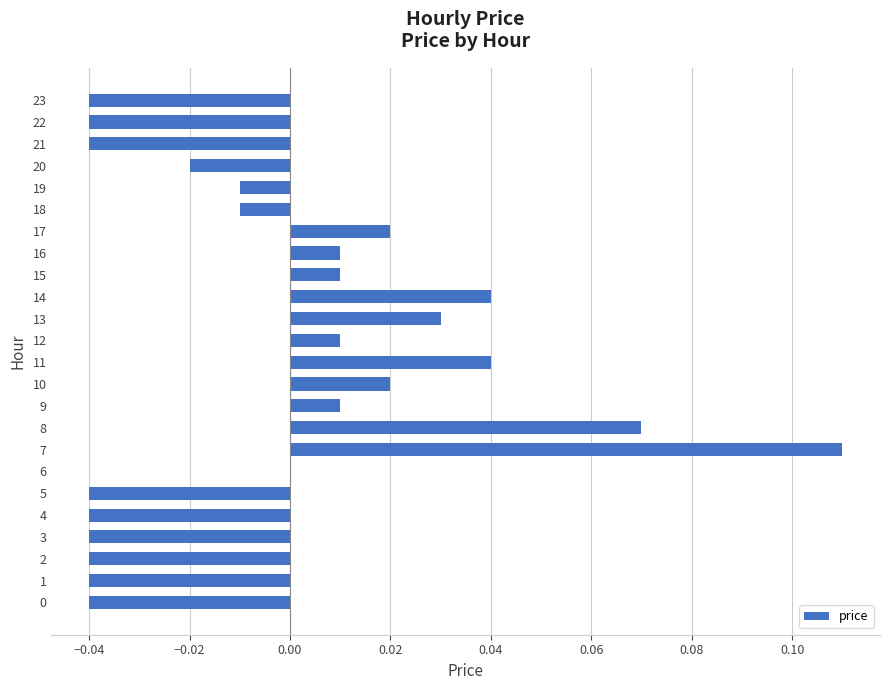

Which has a higher value, 3 or 17?

17